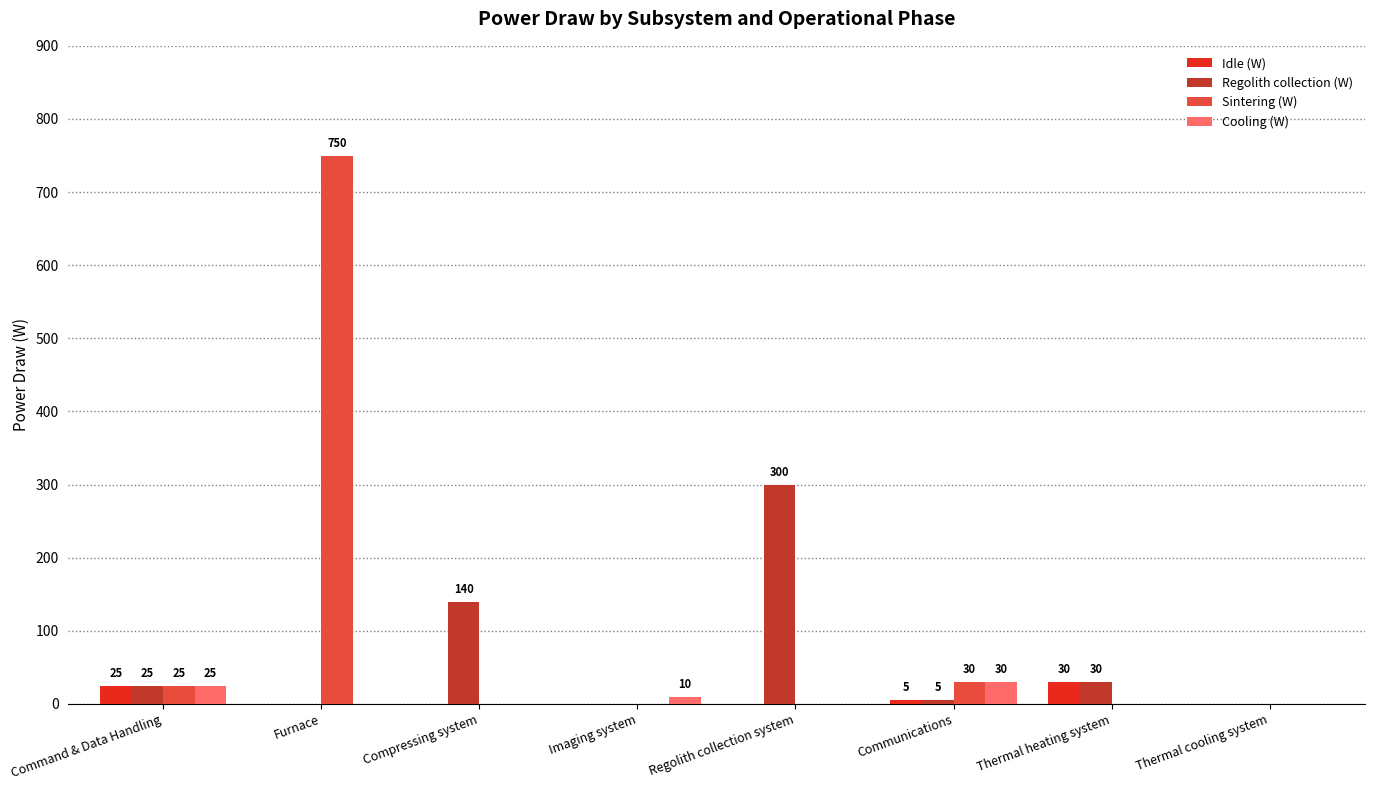

The value of Sintering (W) at Compressing system is 0. True or false?

True